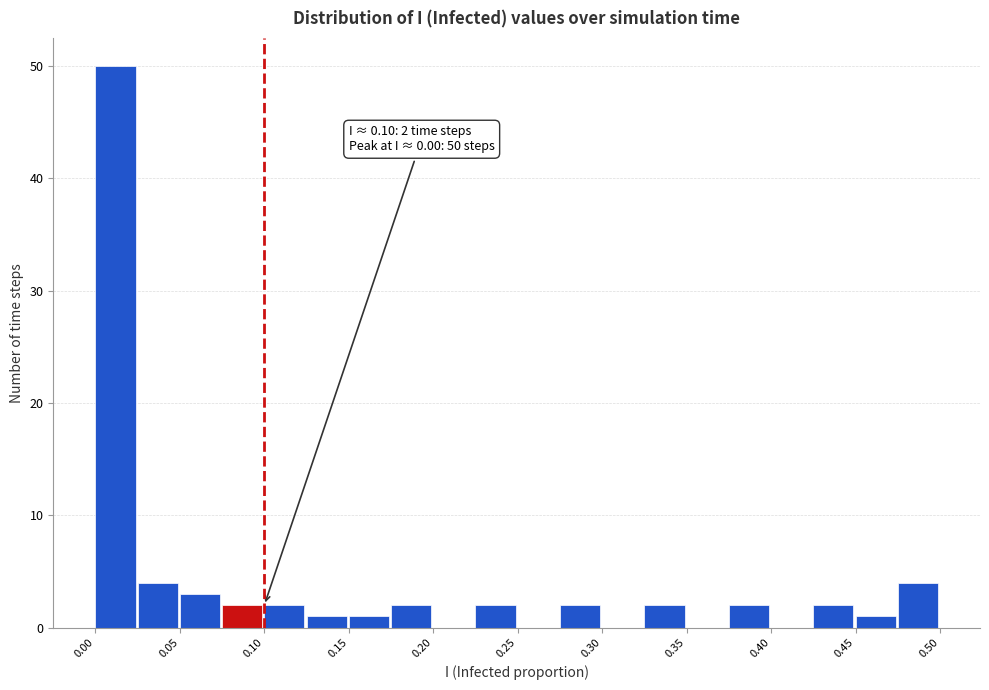

Which range on the x-axis has the tallest bar?

0.000 to 0.025